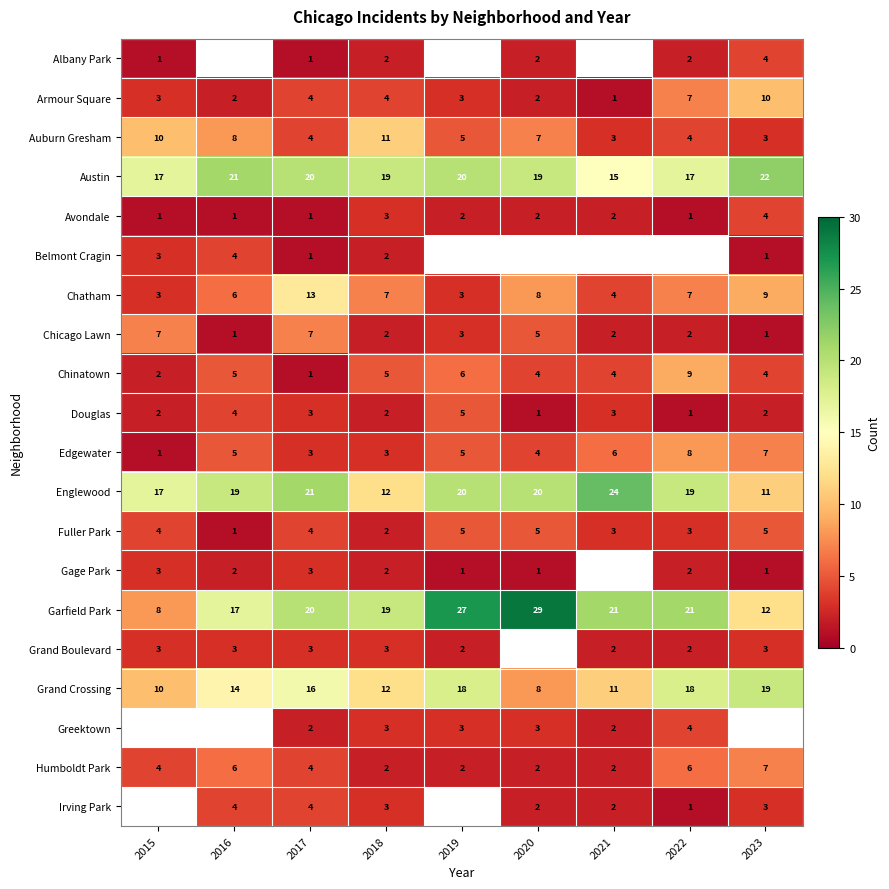

What is the sum of all Douglas values?

23